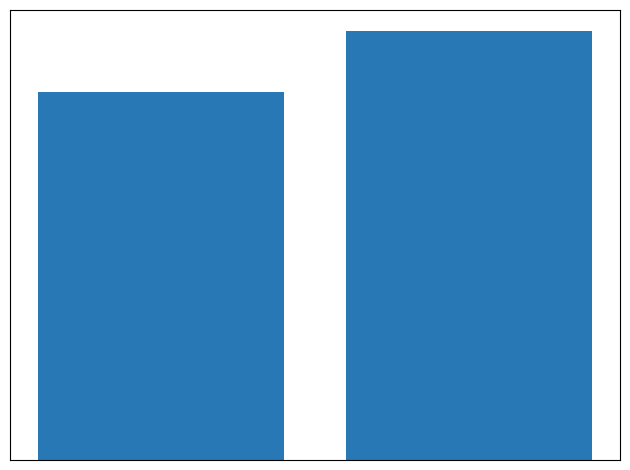

Are the bars horizontal?

No